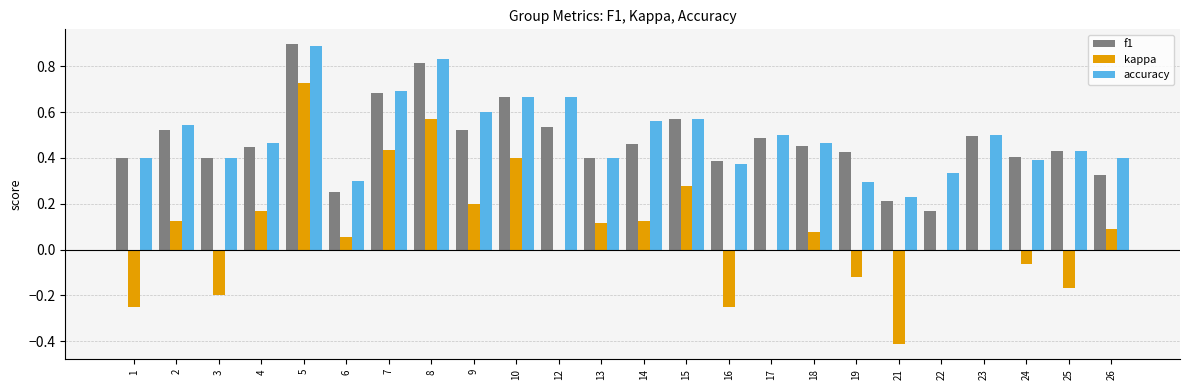

Between 6 and 21, which series saw the biggest shift?

kappa